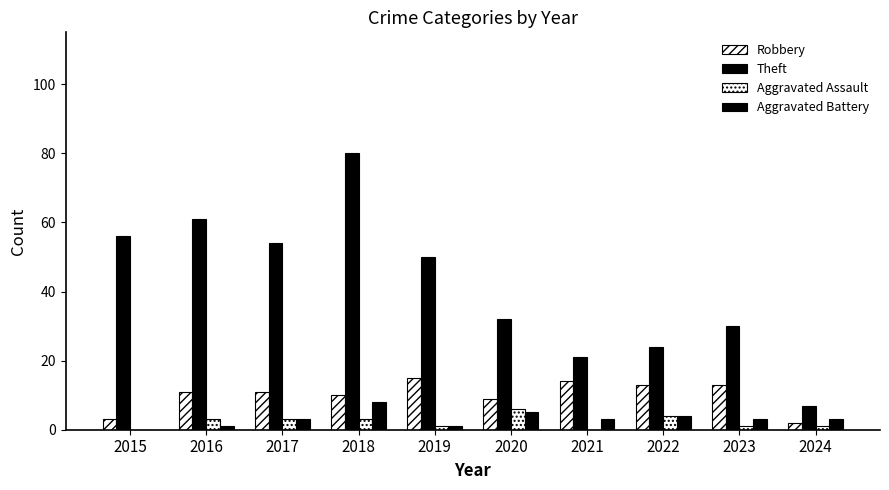

List the labels in order of Aggravated Battery value, smallest first.

2015, 2016, 2019, 2017, 2021, 2023, 2024, 2022, 2020, 2018